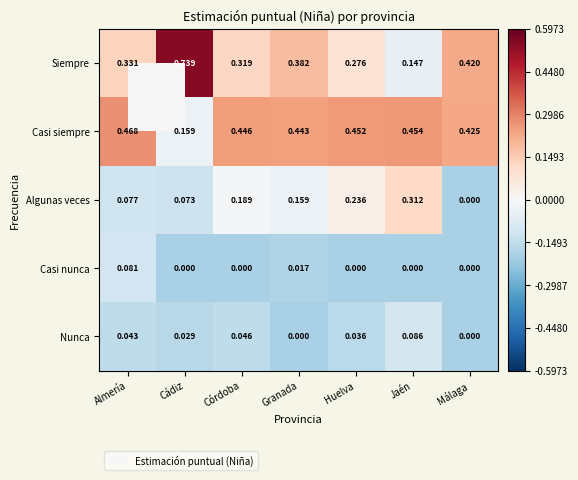

Which series has the widest spread of values?

Siempre